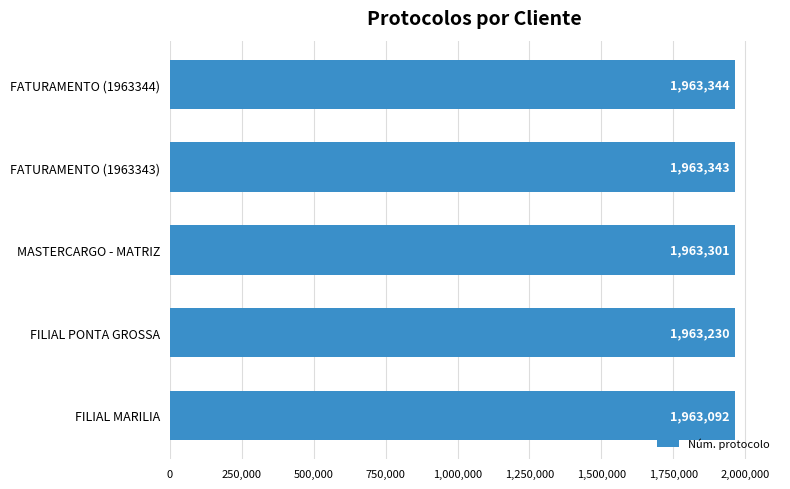

Reading top to bottom, list all the values displayed in this chart.

1963344	1963343	1963301	1963230	1963092